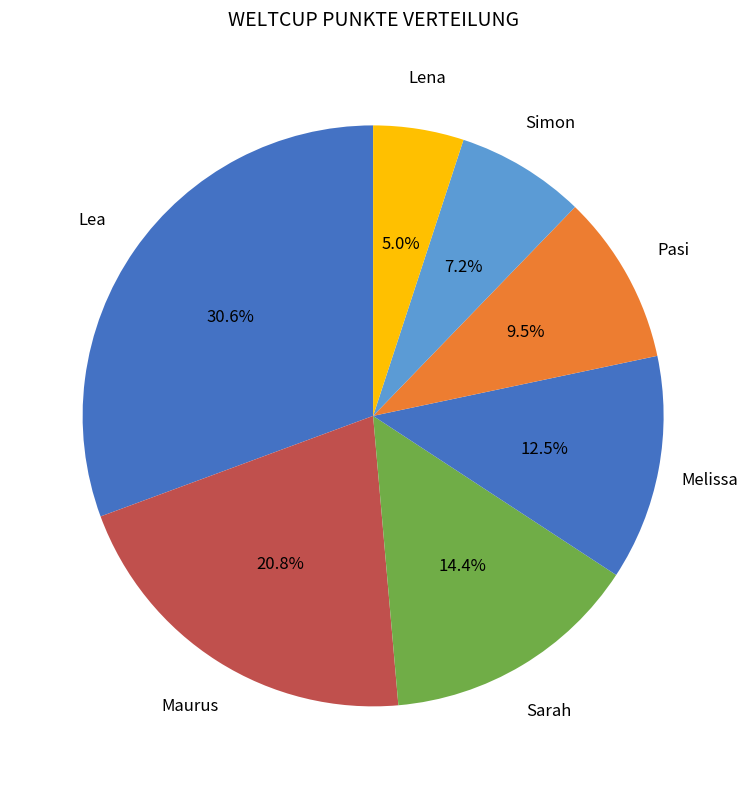

Is it true that Maurus is 21% of the pie?

True